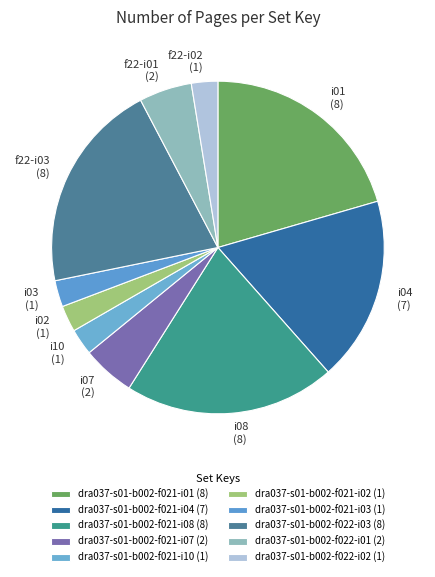

How many slices are in this pie chart?

10